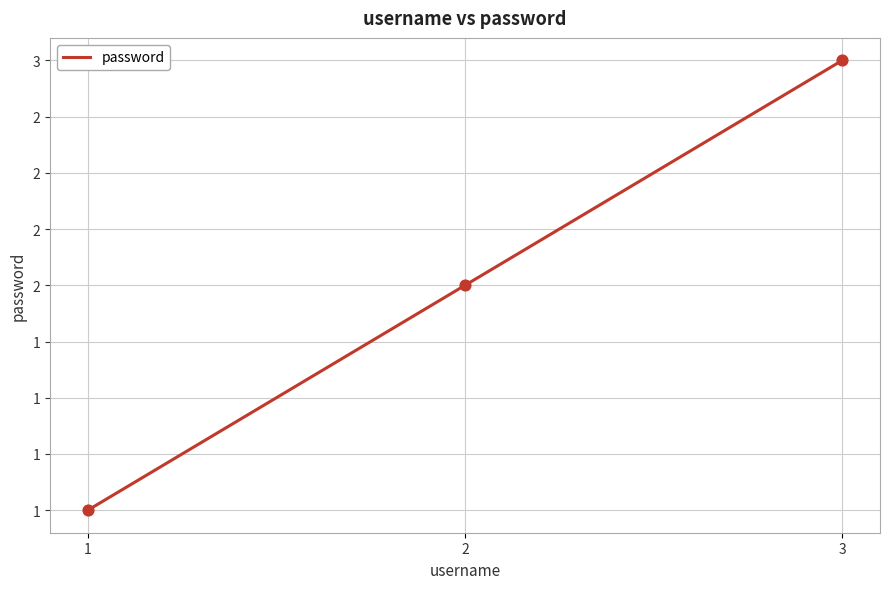

Approximately how many times larger is the value at 1 compared to 2?

0.5